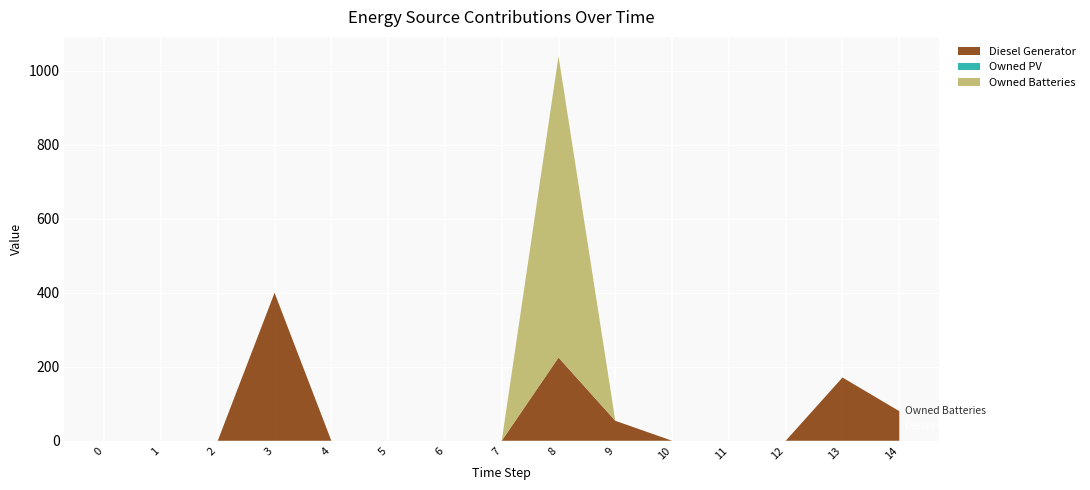

Reading left to right, extract all data points from this chart.

Diesel Generator: 0	0	0	400	0	0	0	0	225	54	0	0	0	171	80
Owned PV: 0	0	0	0	0	0	0	0	0	0	0	0	0	0	0
Owned Batteries: 0	0	0	0	0	0	0	0	815	0	0	0	0	0	0